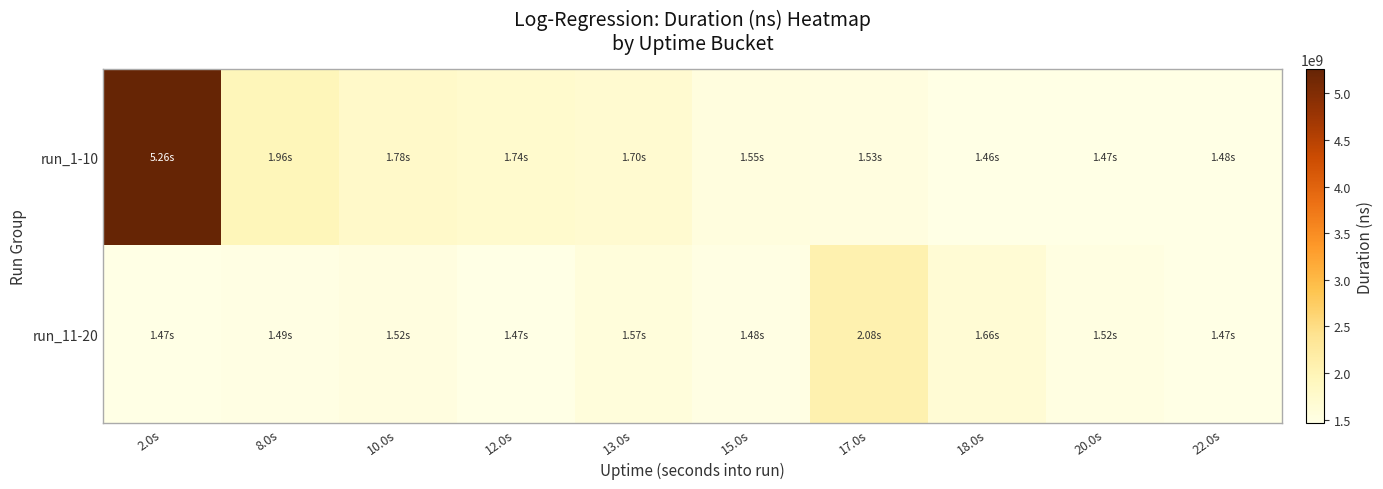

Between 22.0s and 10.0s, which is larger?

10.0s